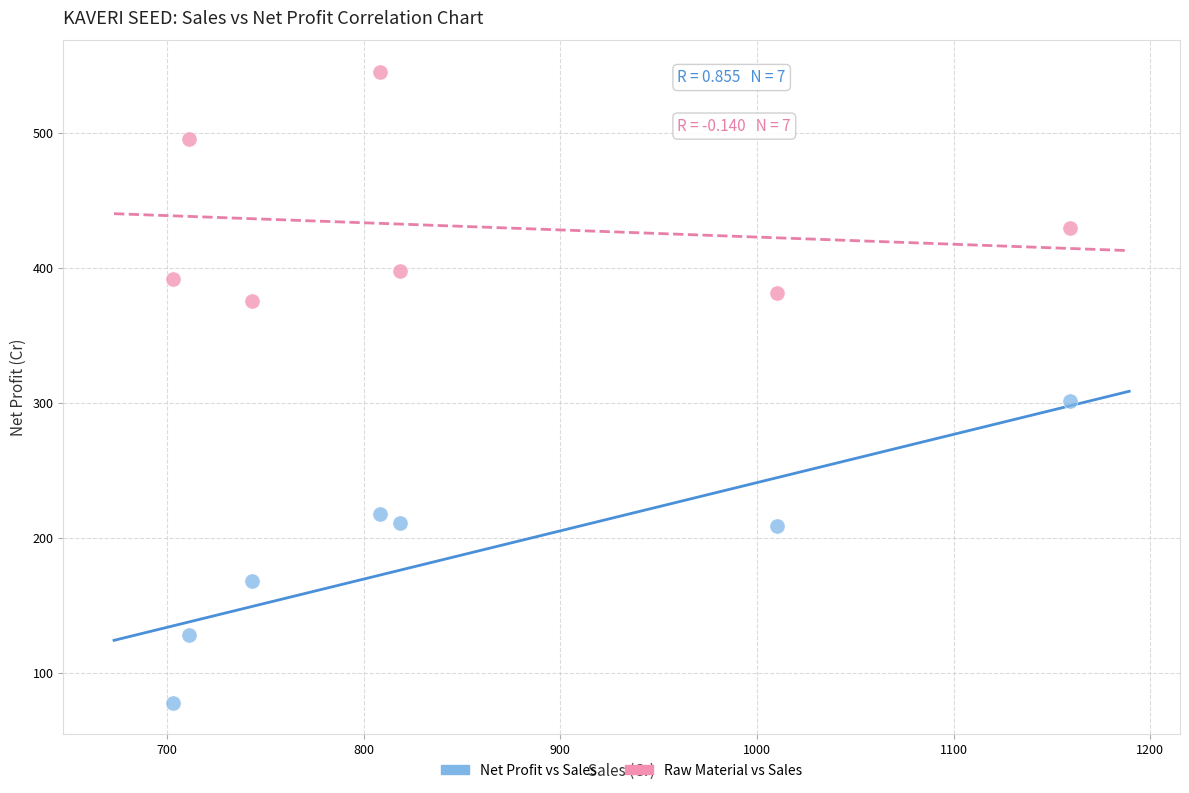

Which series contains the highest Y value?

Raw Material vs Sales